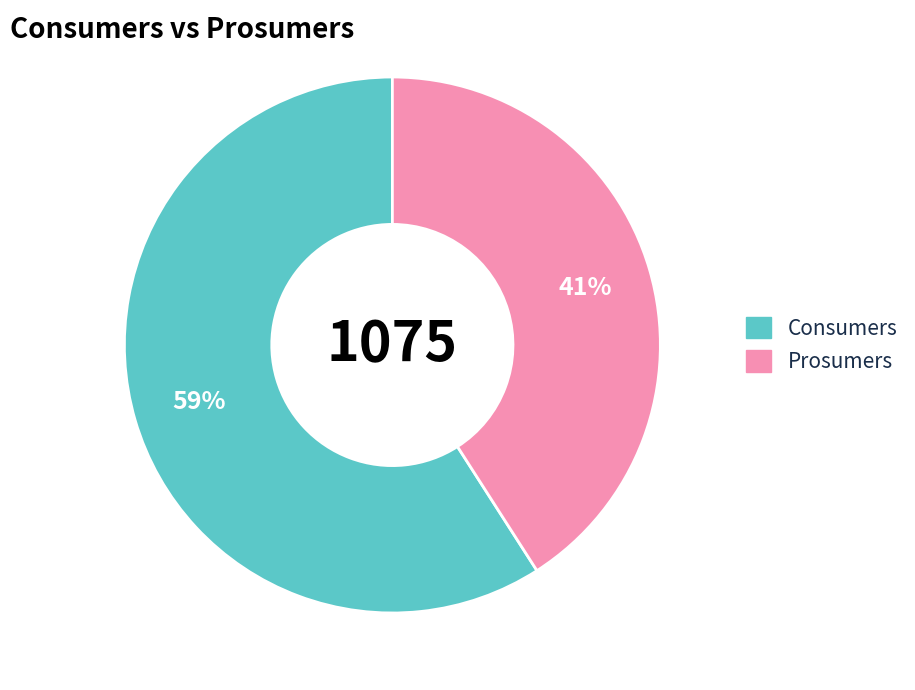

What percentage is the Prosumers slice, to the nearest percent?

41%